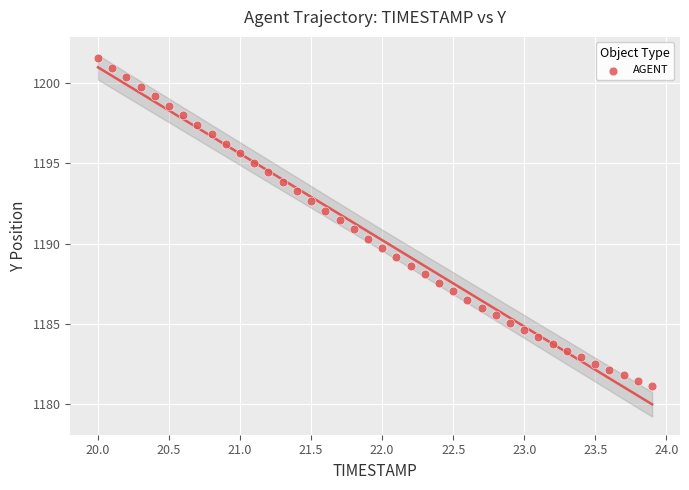

What is the range of X values (max minus min)?

3.9